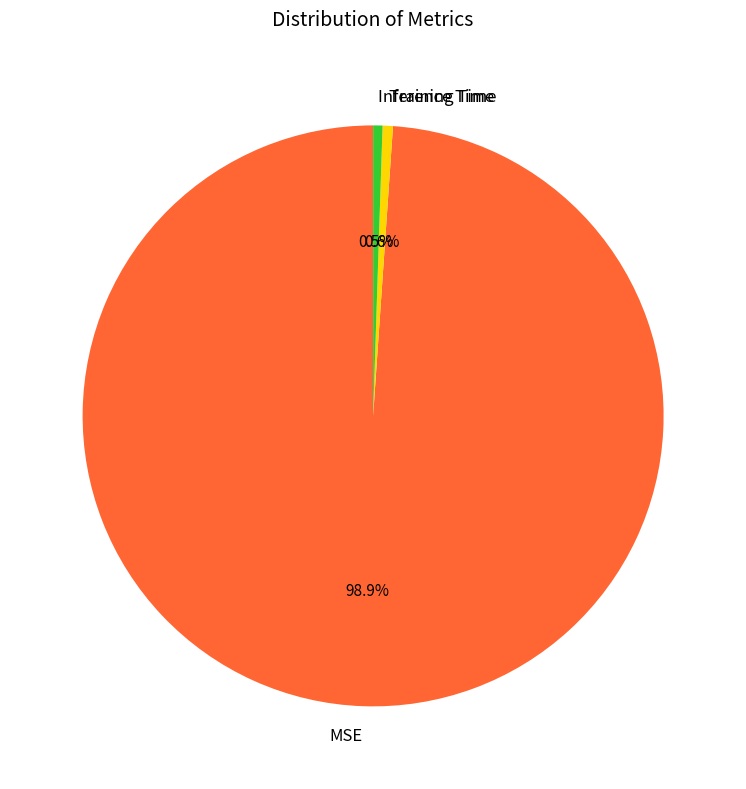

Is there a majority slice in this chart?

Yes